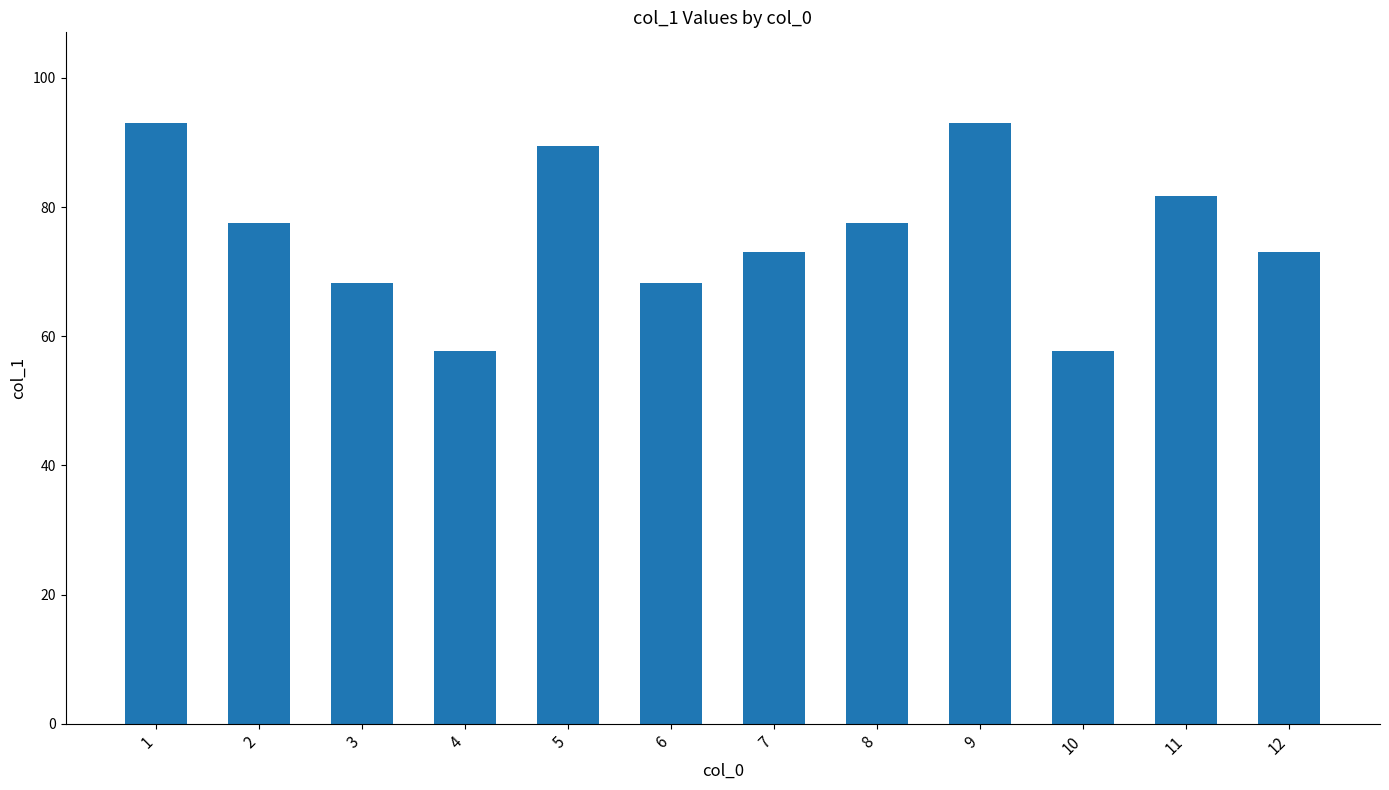

The chart shows a value of 93.1 at 9. True or false?

True